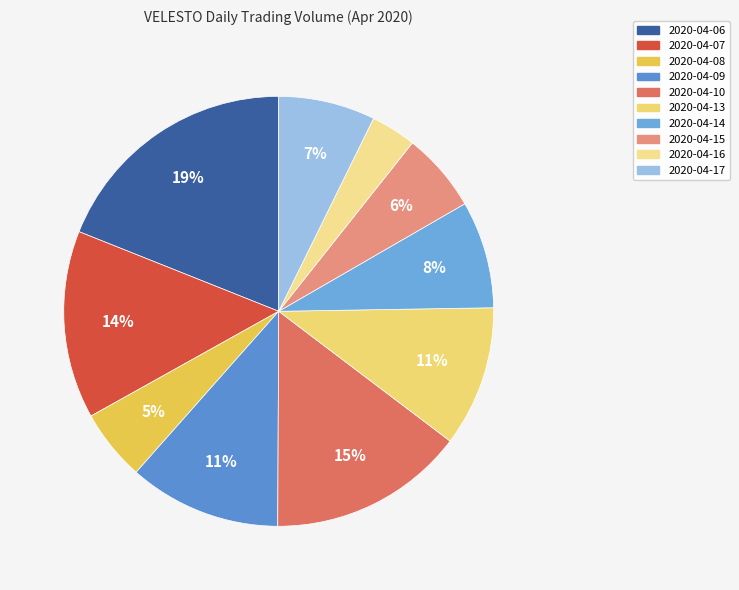

Count the number of slices in the pie.

10